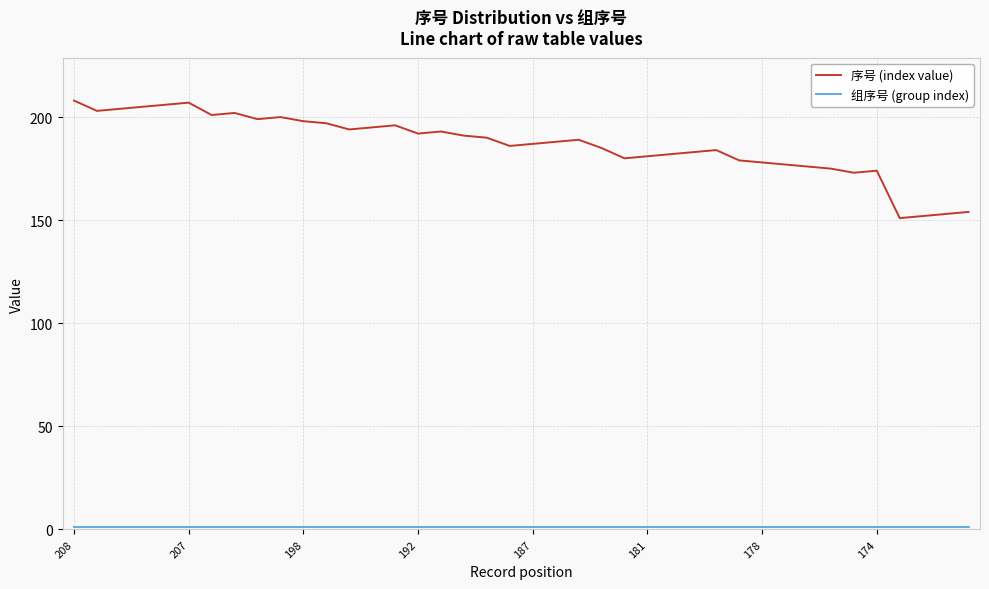

What is the difference between the maximum and minimum values in the 序号 (index value) series?

57